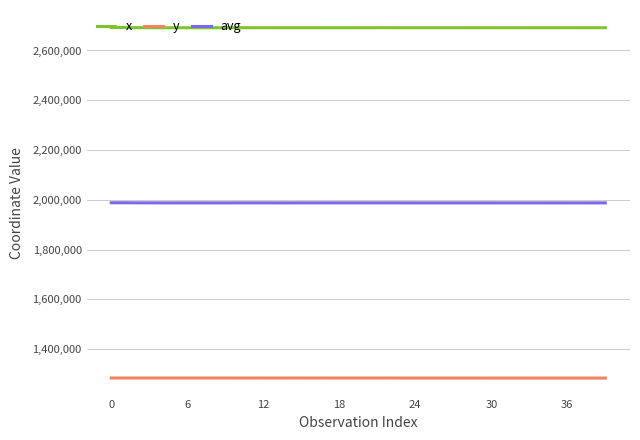

What is the minimum value for y?

1283751.3